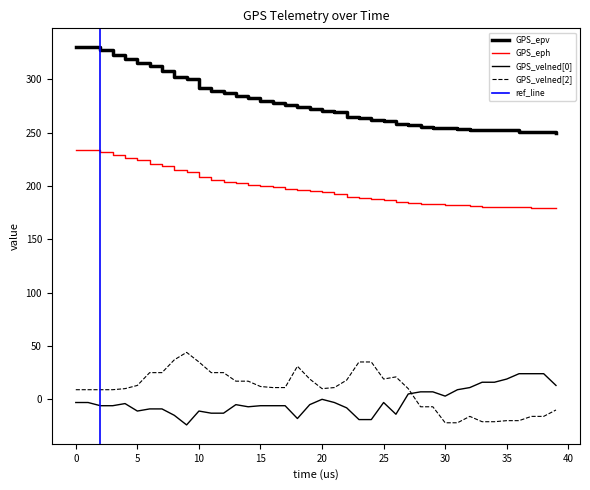

What is the greatest value displayed?

330